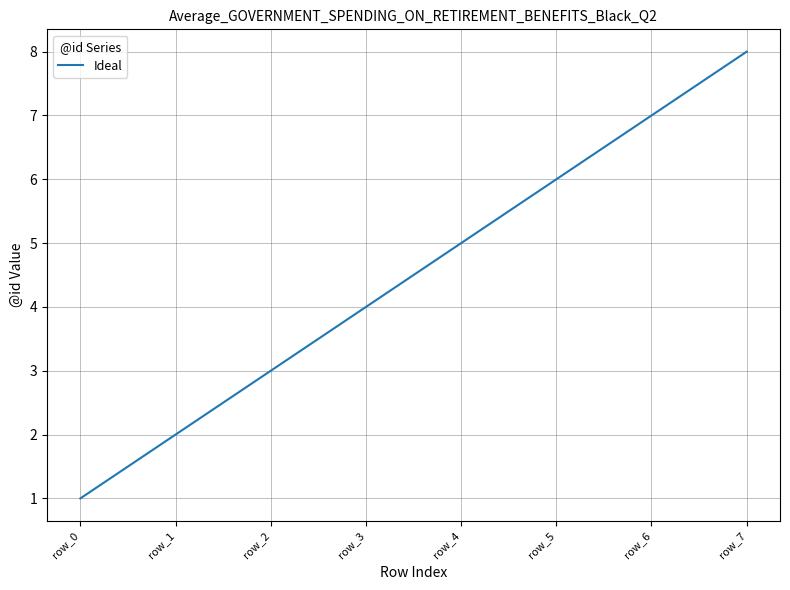

Reading left to right, what are all the values shown in this chart?

row_0=1	row_1=2	row_2=3	row_3=4	row_4=5	row_5=6	row_6=7	row_7=8